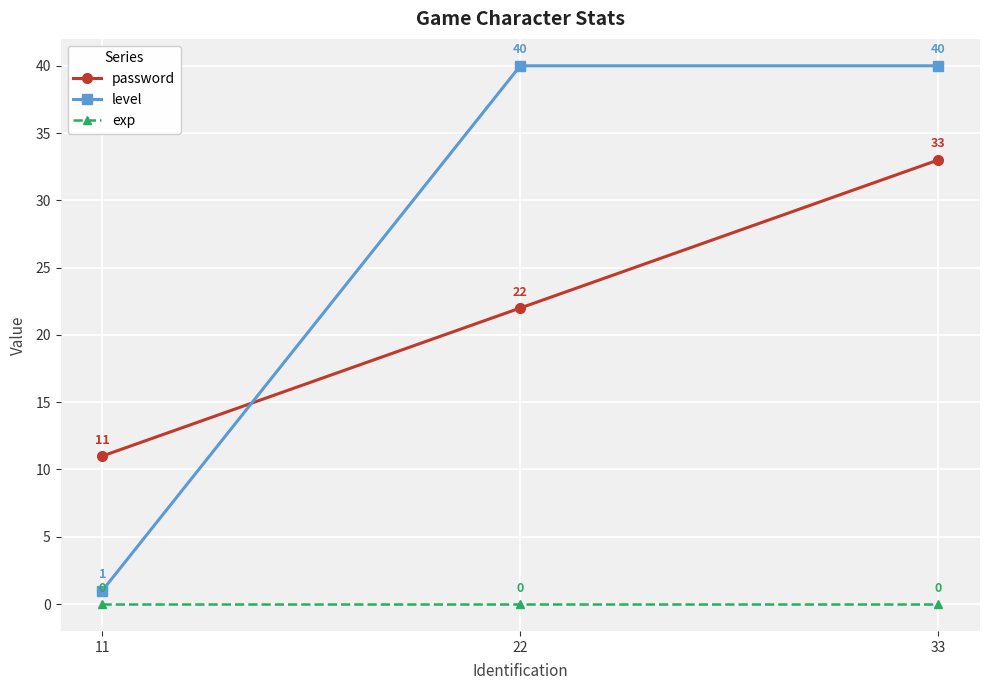

Between 11 and 33, which series saw the biggest shift?

level